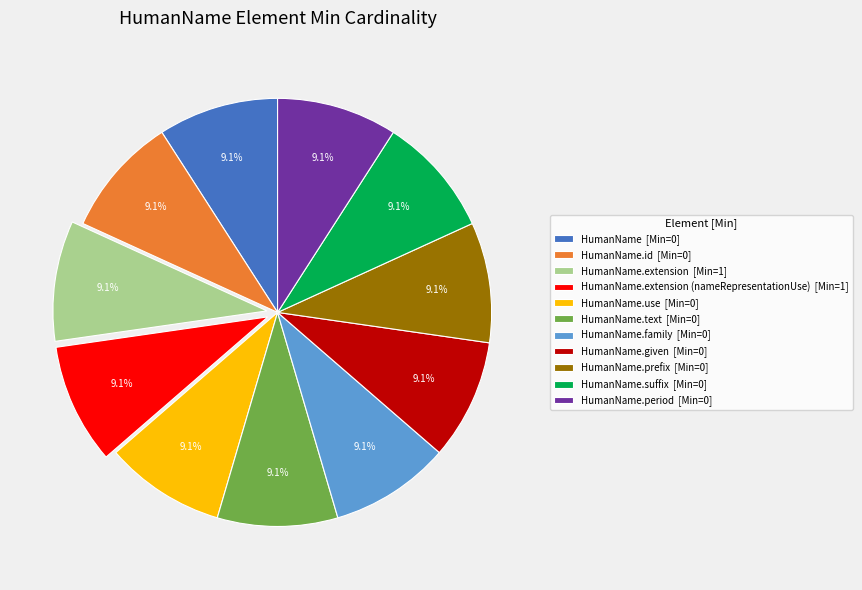

How many slices are in this pie chart?

11